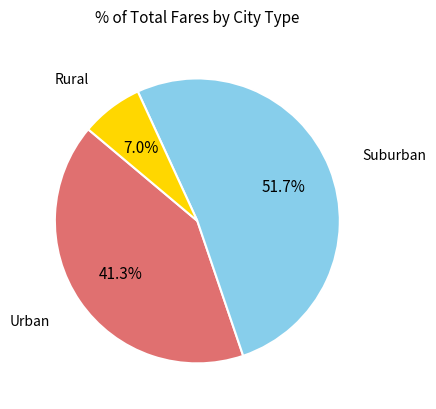

Between Urban and Suburban, which is larger?

Suburban